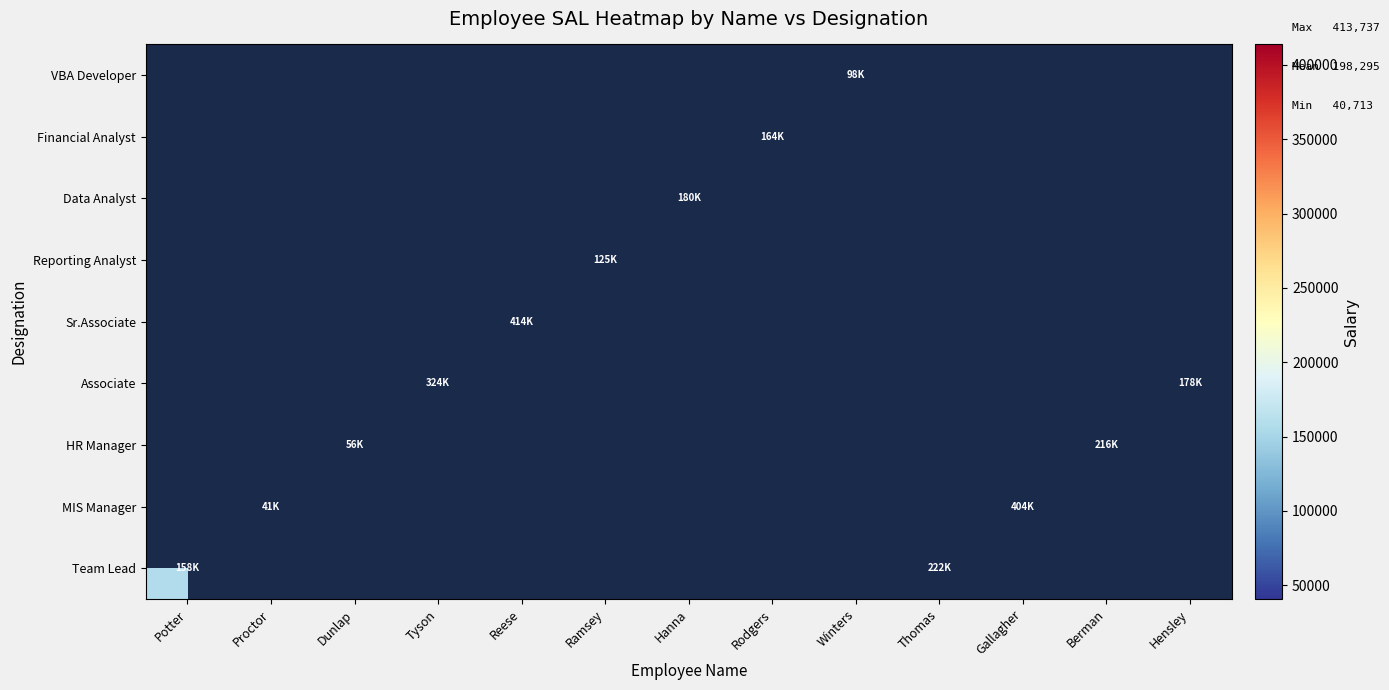

At how many categories does at least one series exceed 312522?

3